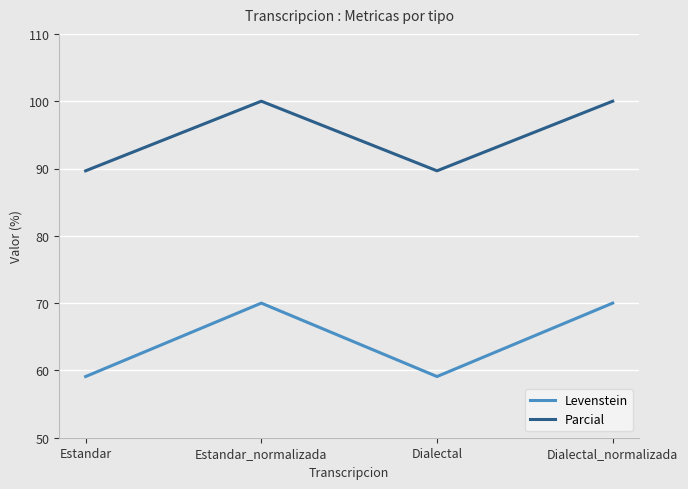

True or false: Parcial has more than 0 points higher than both neighbors.

True